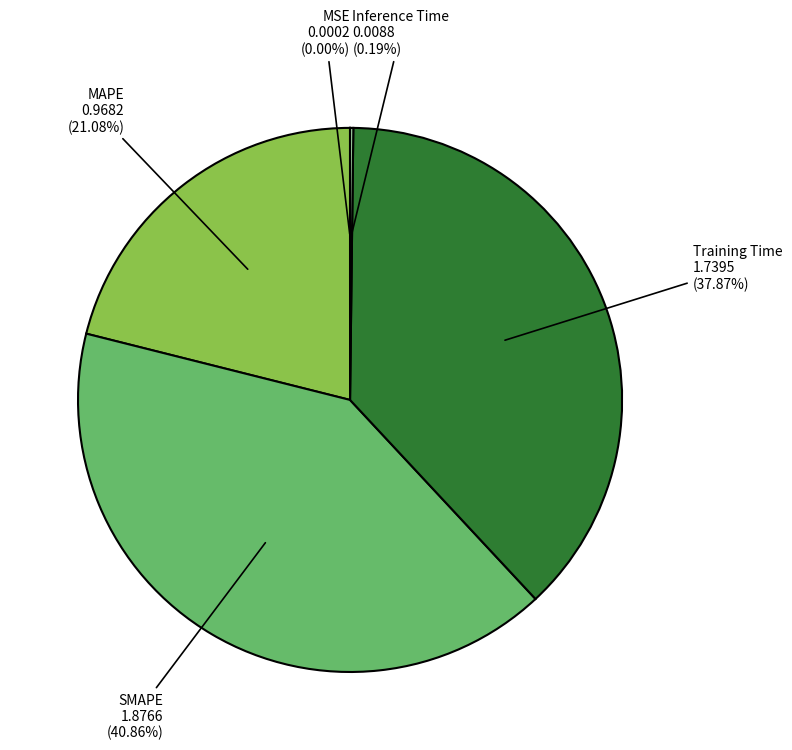

Approximately how many times larger is the value at Training Time compared to SMAPE?

0.9